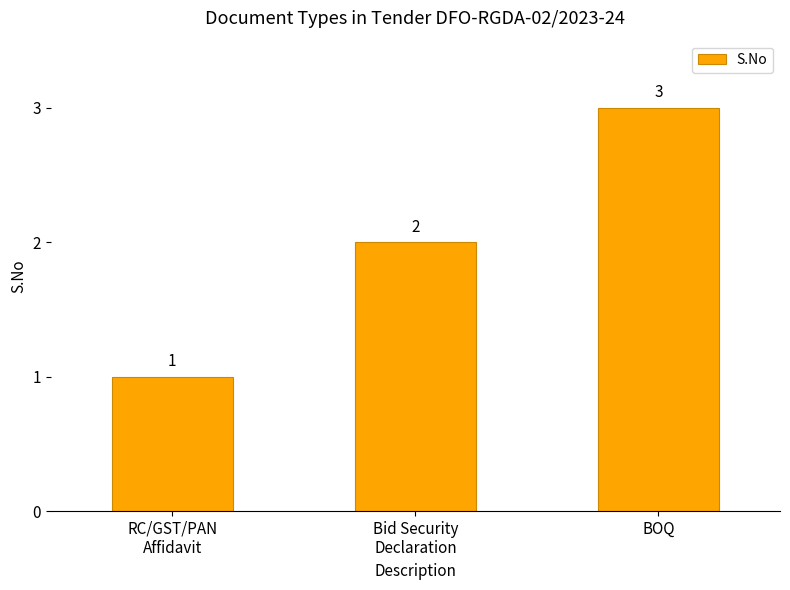

What is the average value?

2